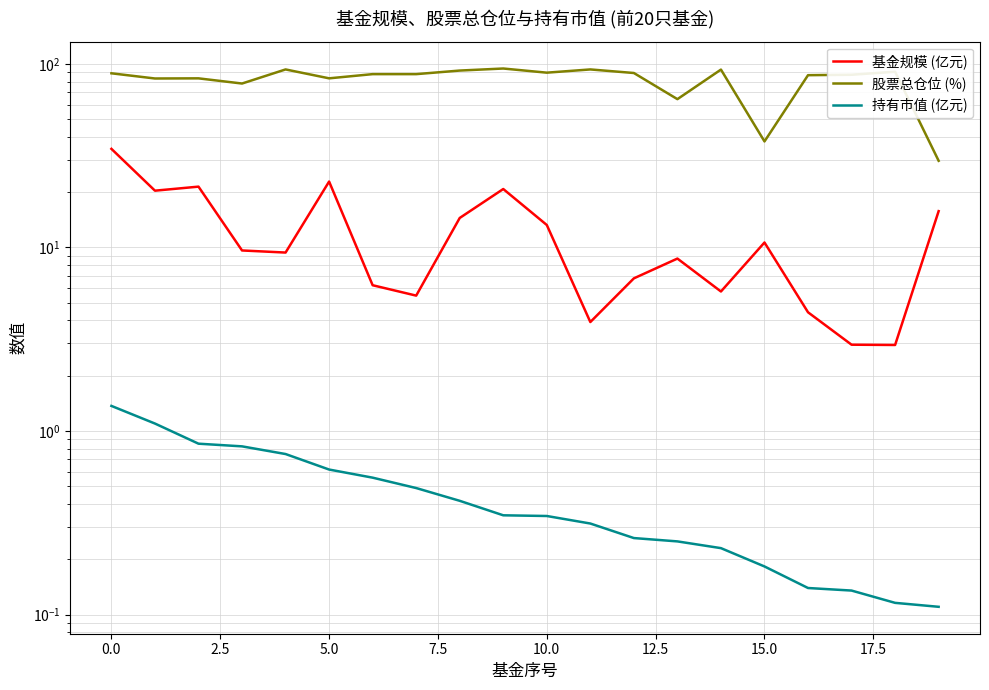

How many values in the 股票总仓位 (%) series exceed 87?

12